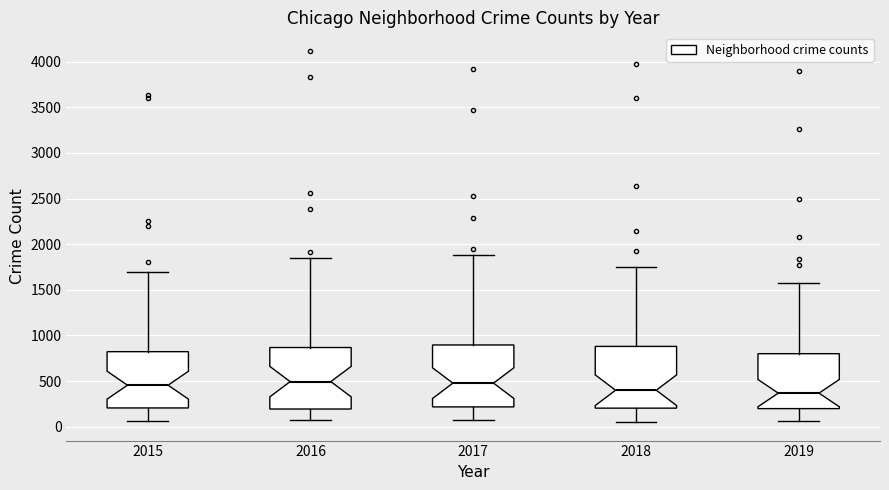

Reading left to right, transcribe this box plot: for each box, give where its median line is, the range the box spans, and where its two whiskers end, as read against the y-axis. The values are not printed on the chart, so give them approximately, as read against the axis.

2015: median 450, box 200 to 800, whiskers 50 to 1700
2016: median 500, box 200 to 850, whiskers 100 to 1850
2017: median 500, box 200 to 900, whiskers 50 to 1900
2018: median 400, box 200 to 900, whiskers 50 to 1750
2019: median 350, box 200 to 800, whiskers 50 to 1600